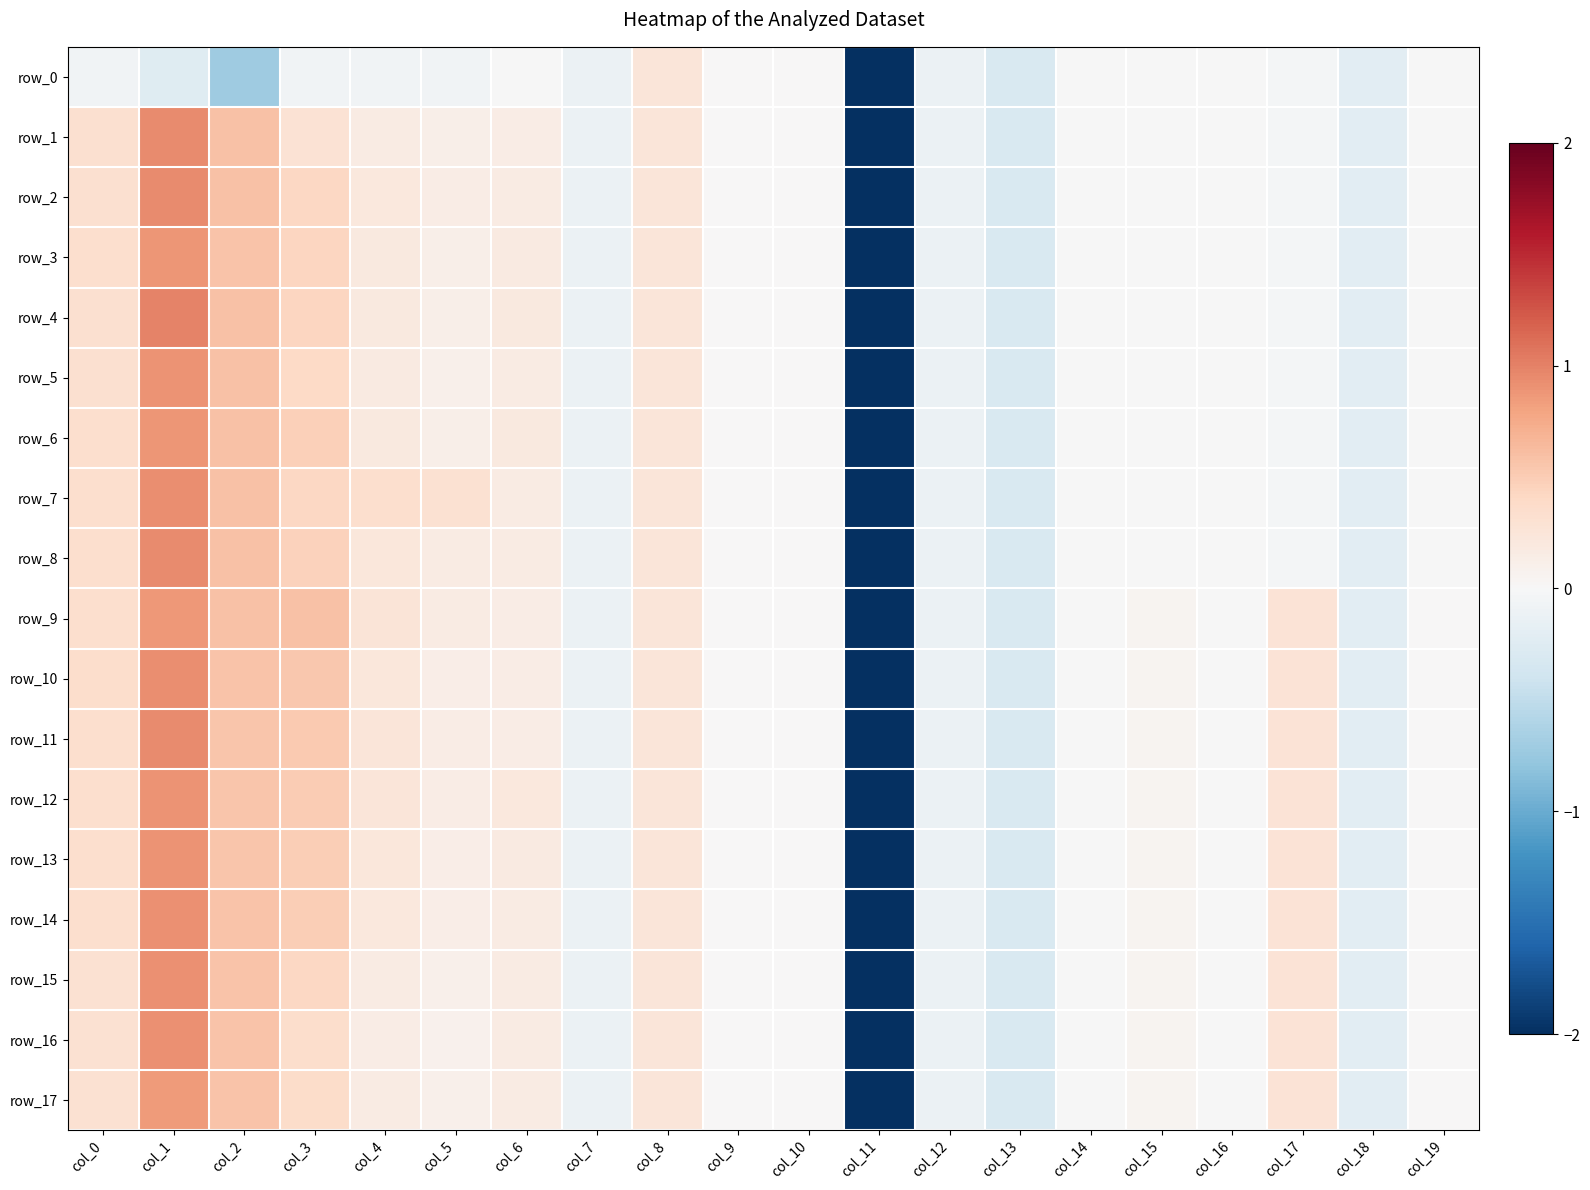

How many values in the row_5 series exceed 0?

9